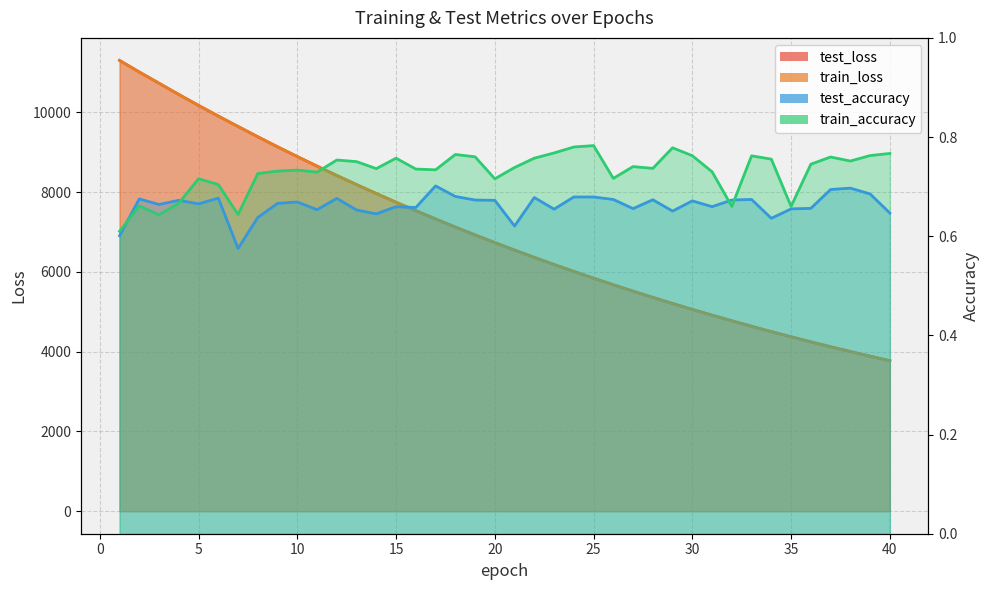

In train_accuracy, how many points are higher than both neighbors (excluding endpoints)?

11